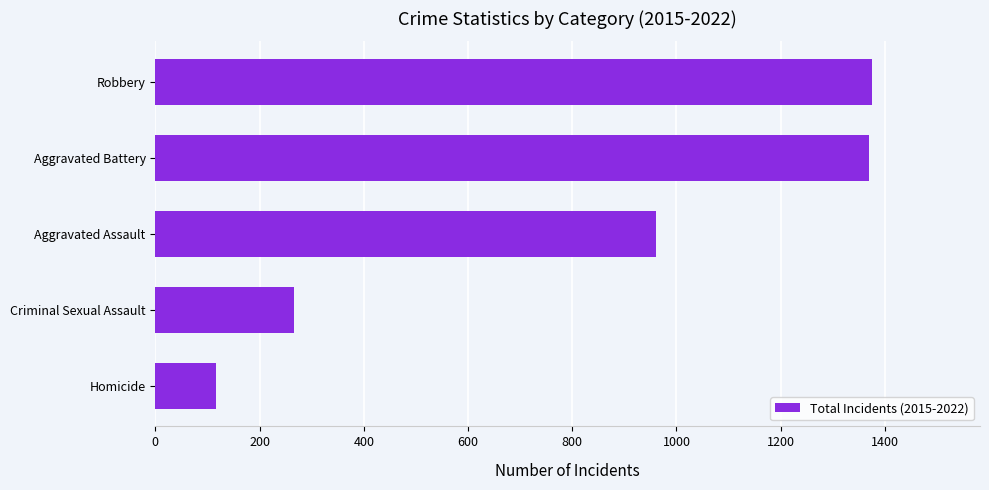

Reading bottom to top, transcribe all the data shown in this chart.

117	267	960	1369	1376